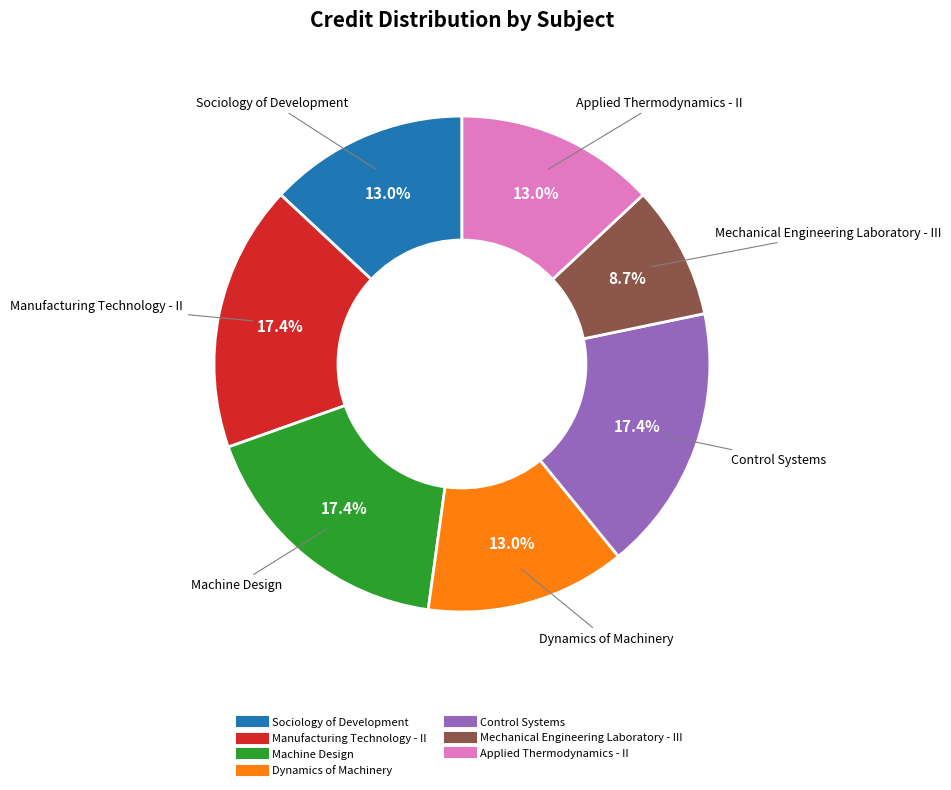

What percentage is the Control Systems slice, to the nearest percent?

17%